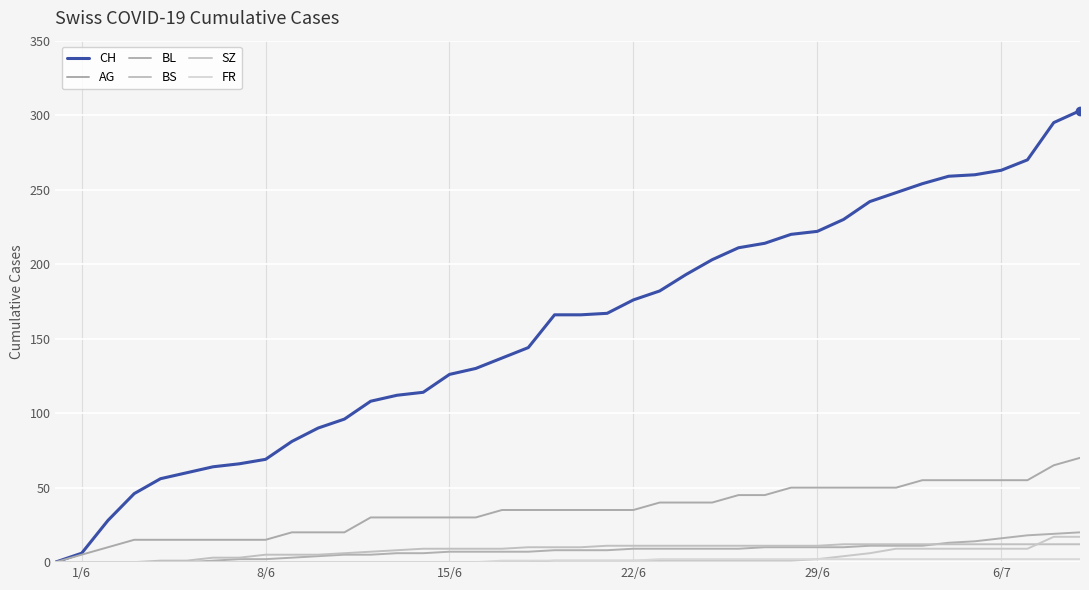

Which series has the widest spread of values?

CH